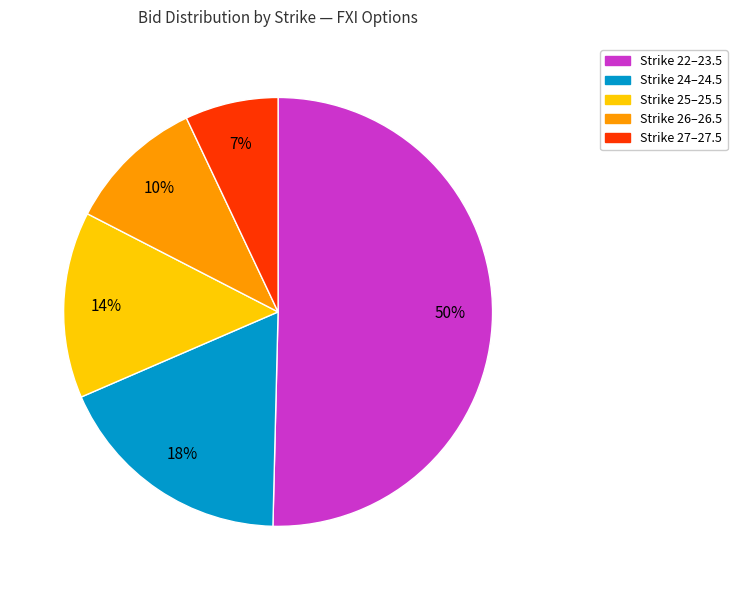

To the nearest percent, what percentage of the pie is Strike 27–27.5?

7%